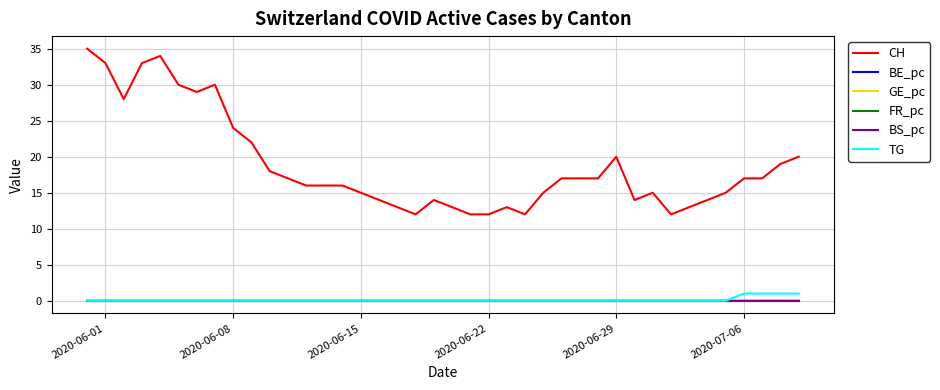

What is the maximum value shown in the chart?

35.0